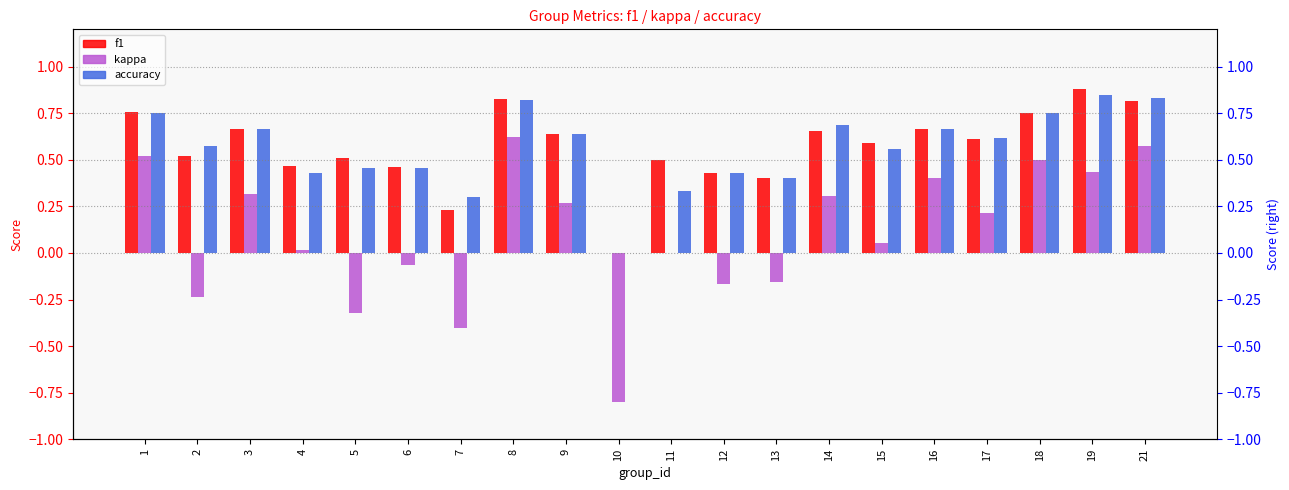

What is the highest value of the accuracy series?

0.8